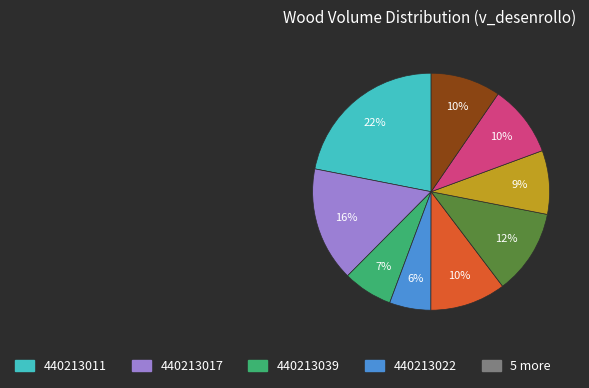

Count the number of slices in the pie.

9